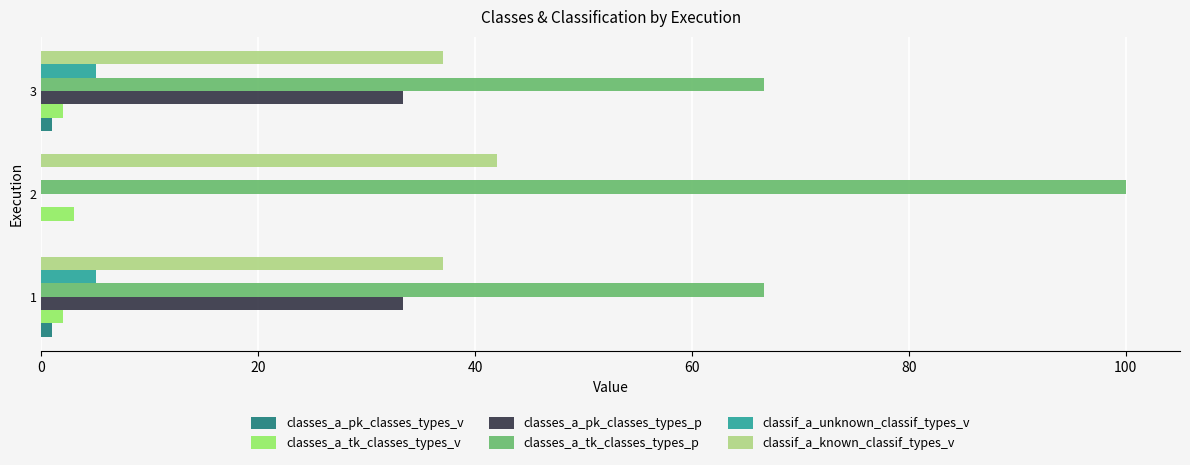

Which series has the largest total across all categories?

classes_a_tk_classes_types_p